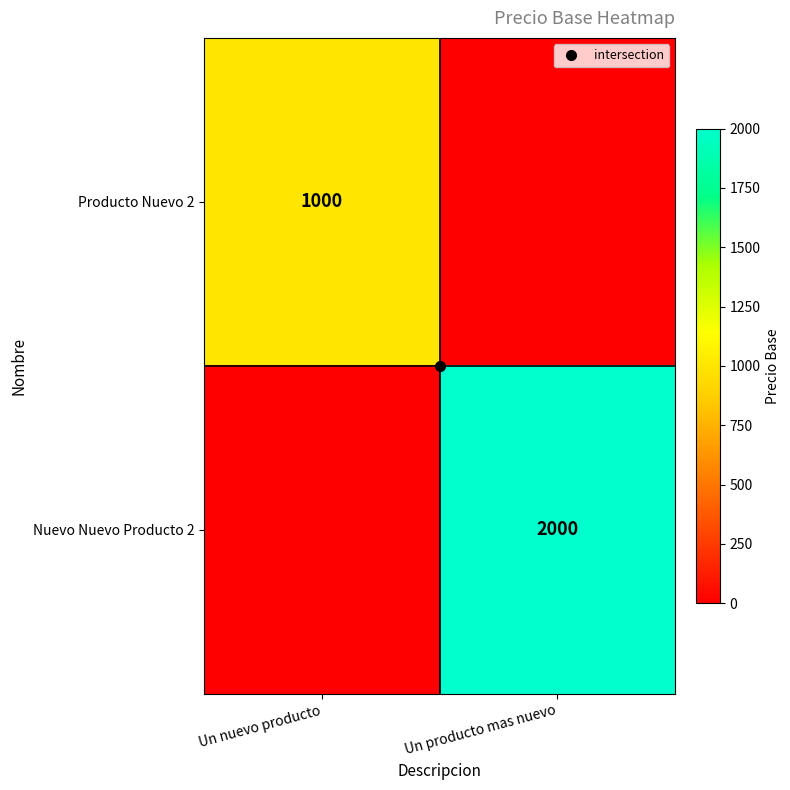

What is the difference between the maximum and minimum values in the Producto Nuevo 2 series?

1000